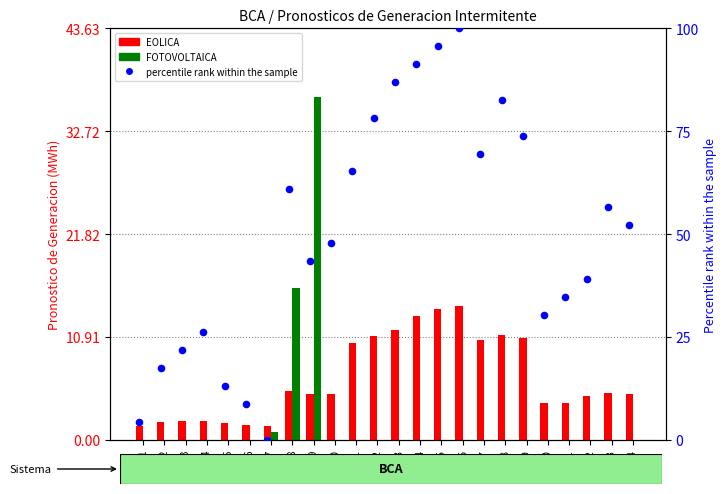

What are all the series names shown in the legend?

EOLICA, FOTOVOLTAICA, percentile rank within the sample